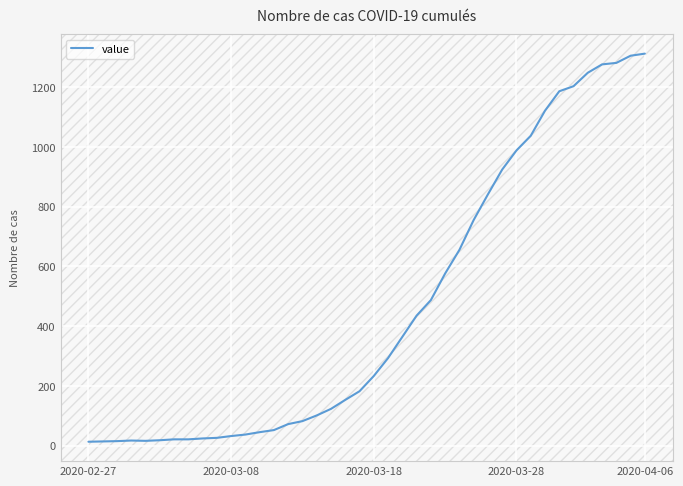

What is the difference between the maximum and minimum values?

1299